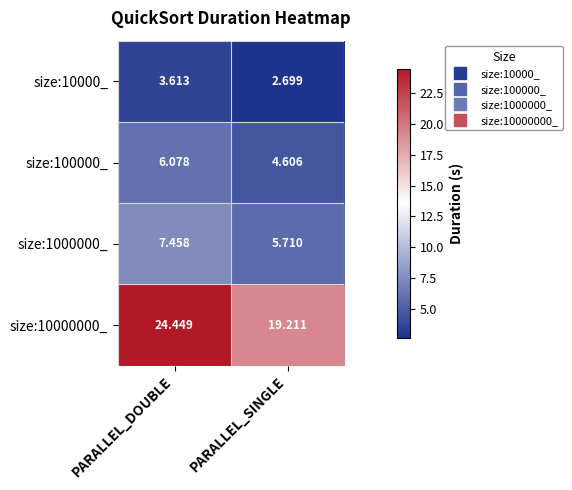

At which label does size:10000_ reach its minimum?

PARALLEL_SINGLE